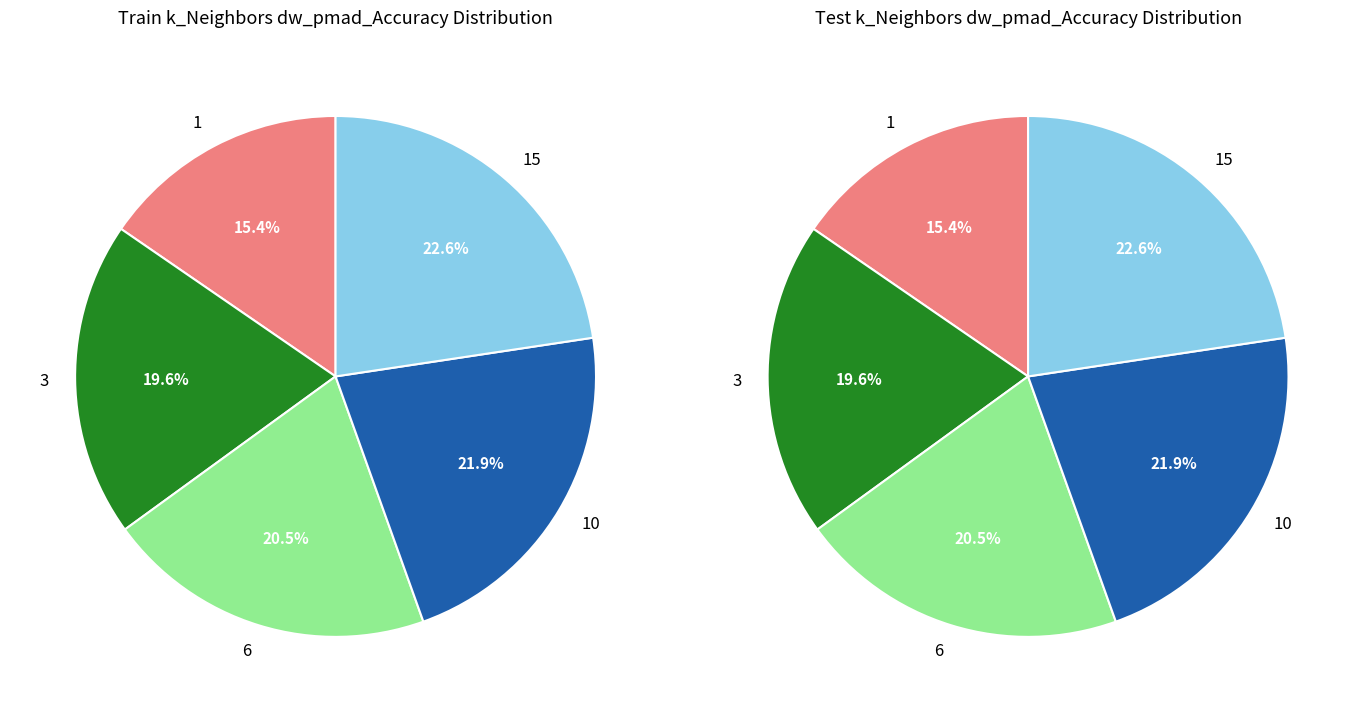

Which category has the biggest portion of the pie?

15